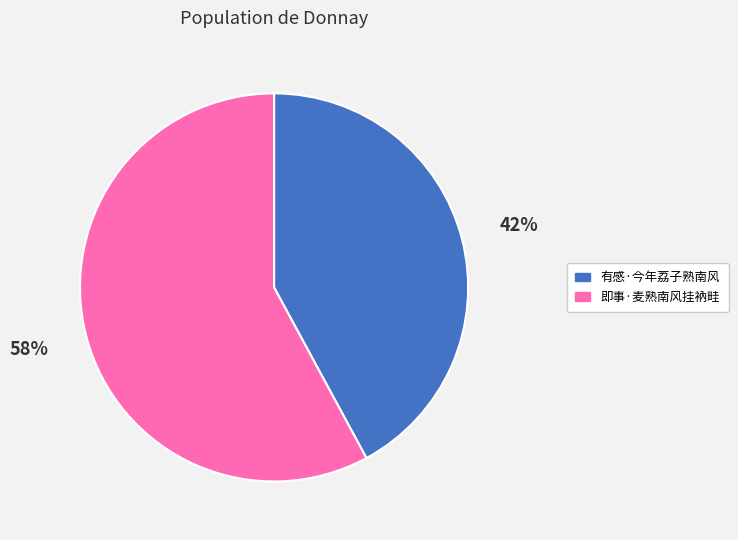

To the nearest percent, what is the combined percentage of 有感·今年荔子熟南风 and 即事·麦熟南风挂衲畦?

100%